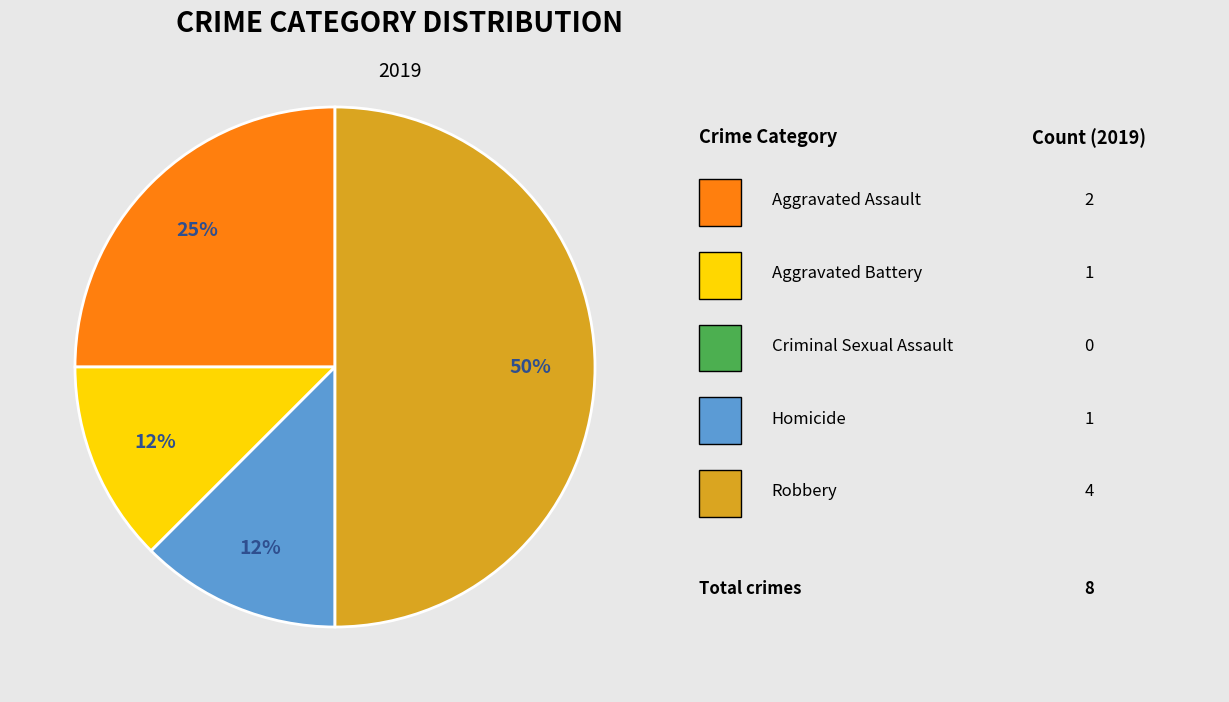

To the nearest percent, what is the average slice percentage?

25%